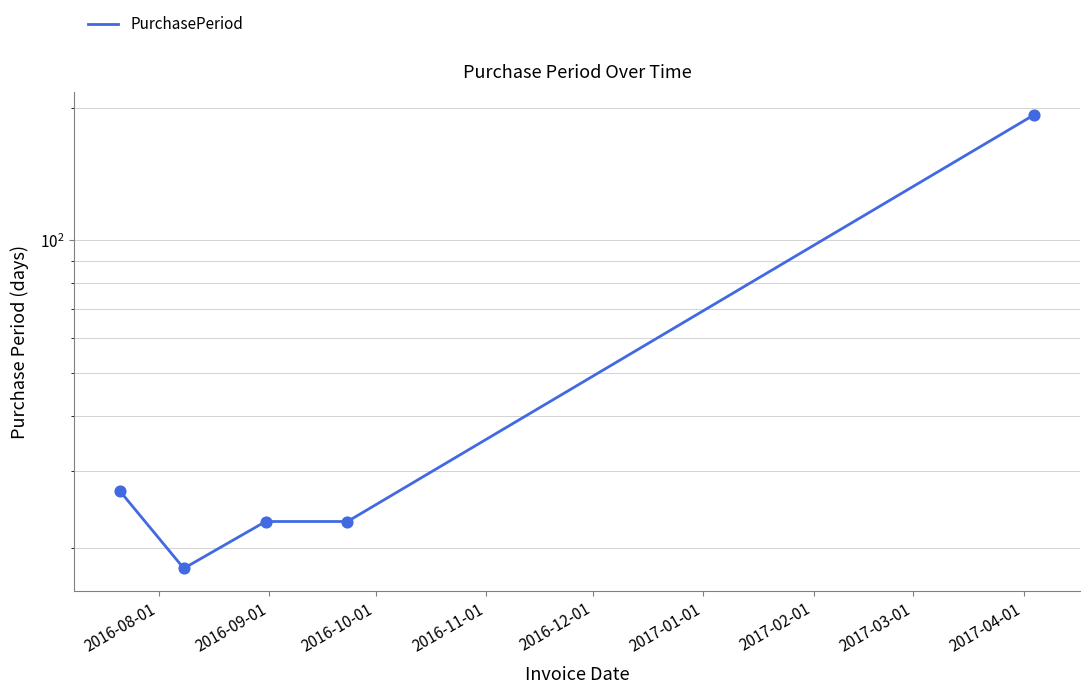

Which has a higher value, 2016-12-01 or 2016-09-01?

2016-12-01